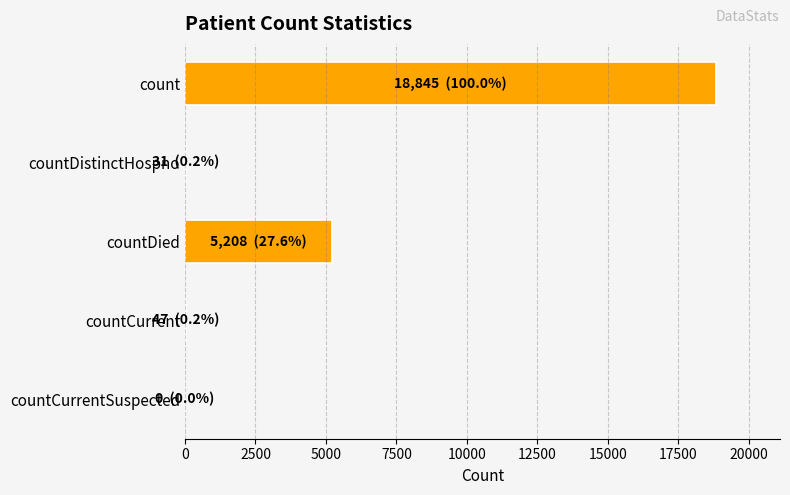

Between countDied and count, which is larger?

count